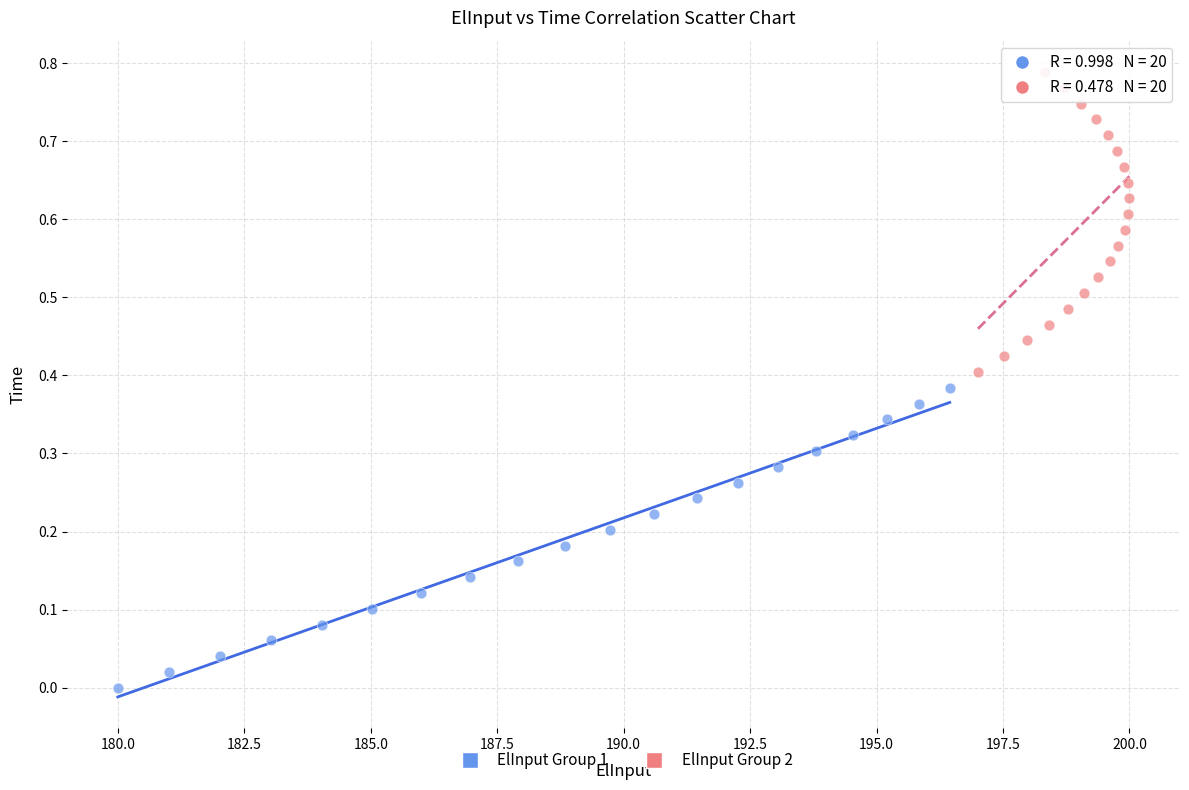

Which series contains the lowest Y value?

ElInput Group 1